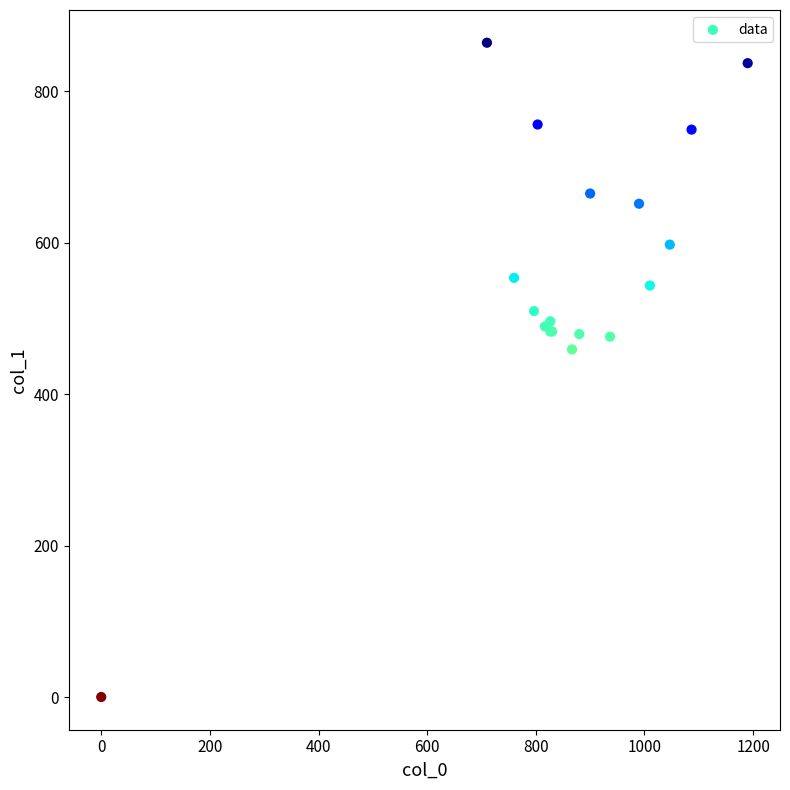

What Y value in the scatter plot is closest to 432?

459.0